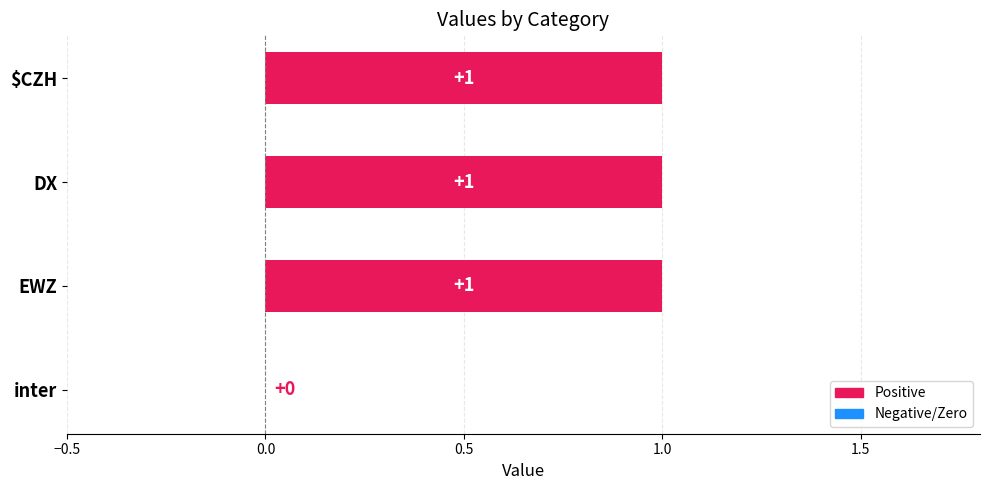

What is the sum of all values?

3